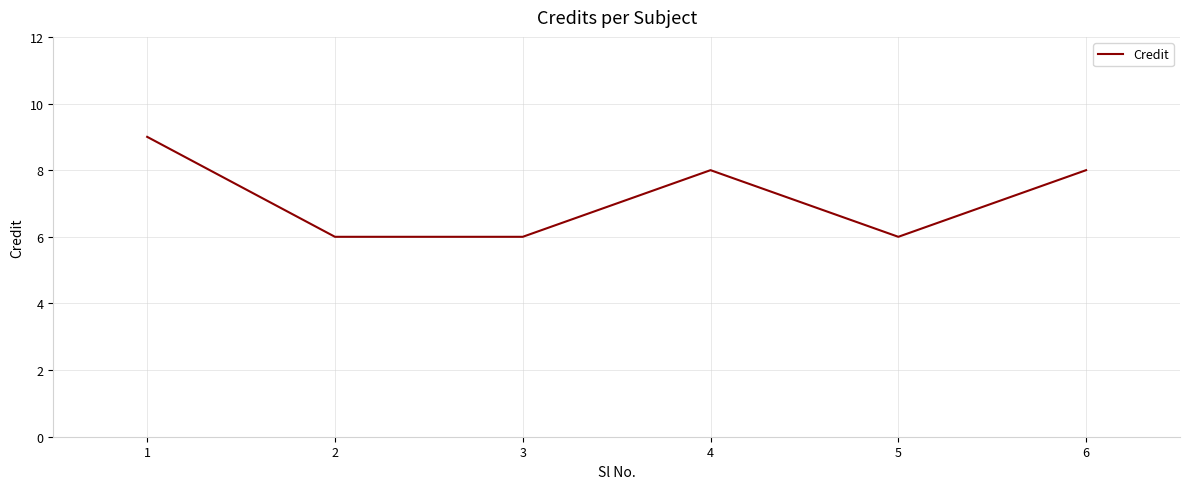

What is the minimum value shown in the chart?

6